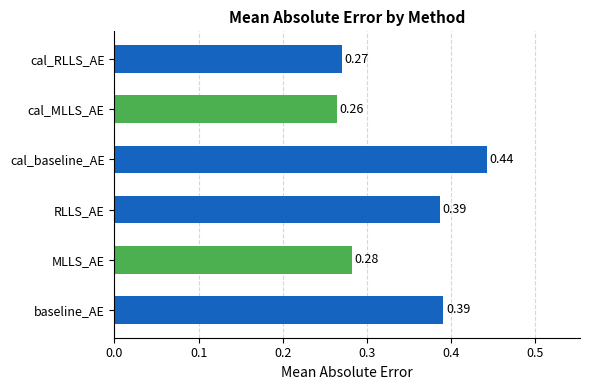

Read the RLLS_AE value at 20.

0.4